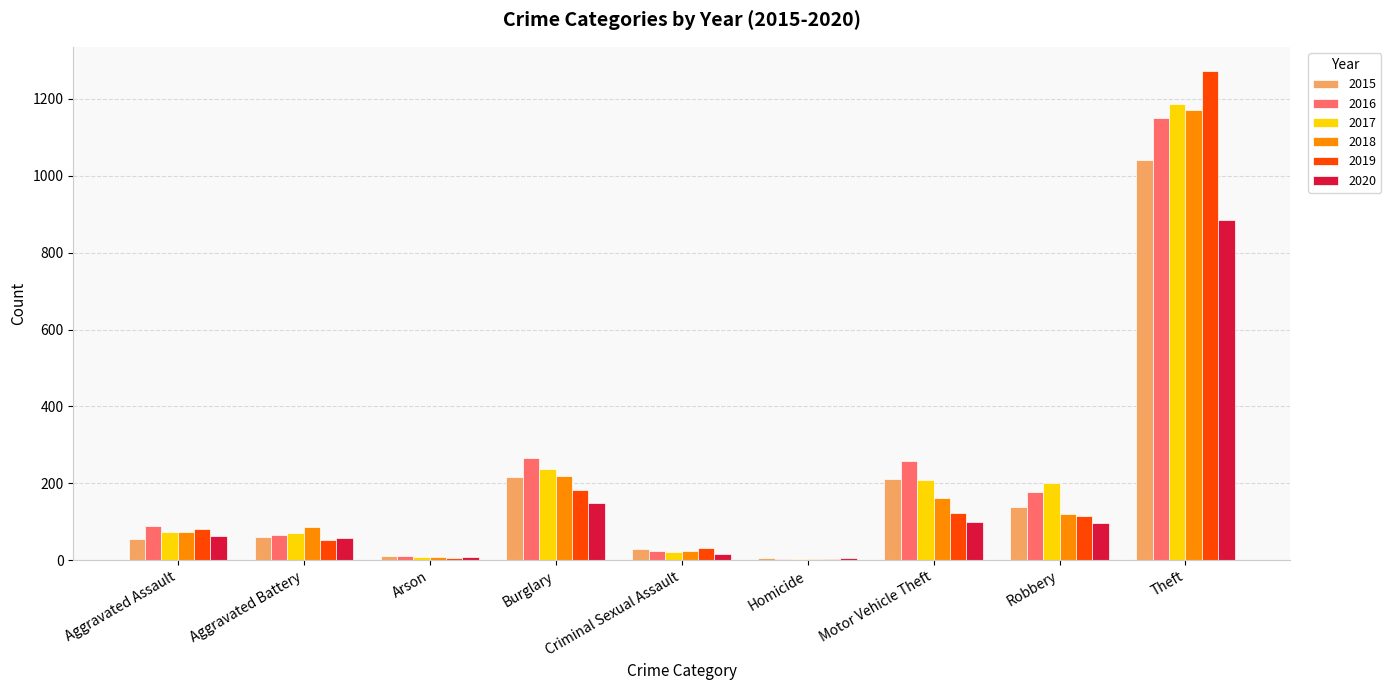

Which series changed the most between Aggravated Assault and Homicide?

2016